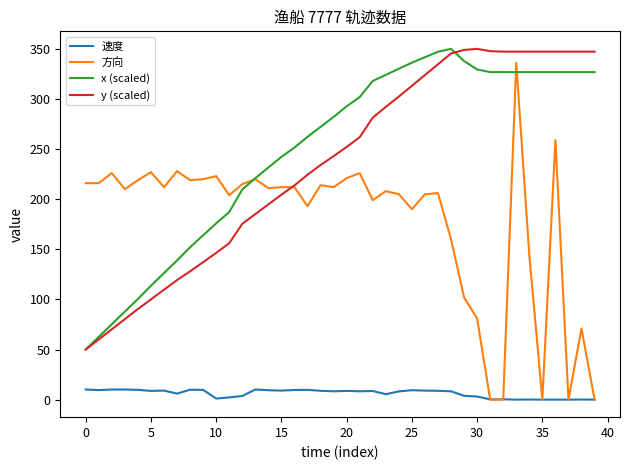

What is the maximum value for 方向?

336.0